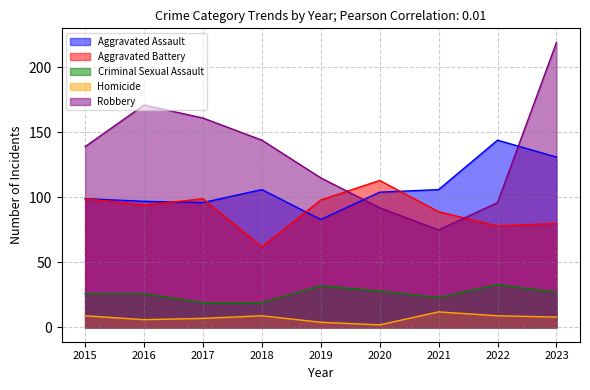

True or false: Criminal Sexual Assault and Robbery intersect in this chart.

False